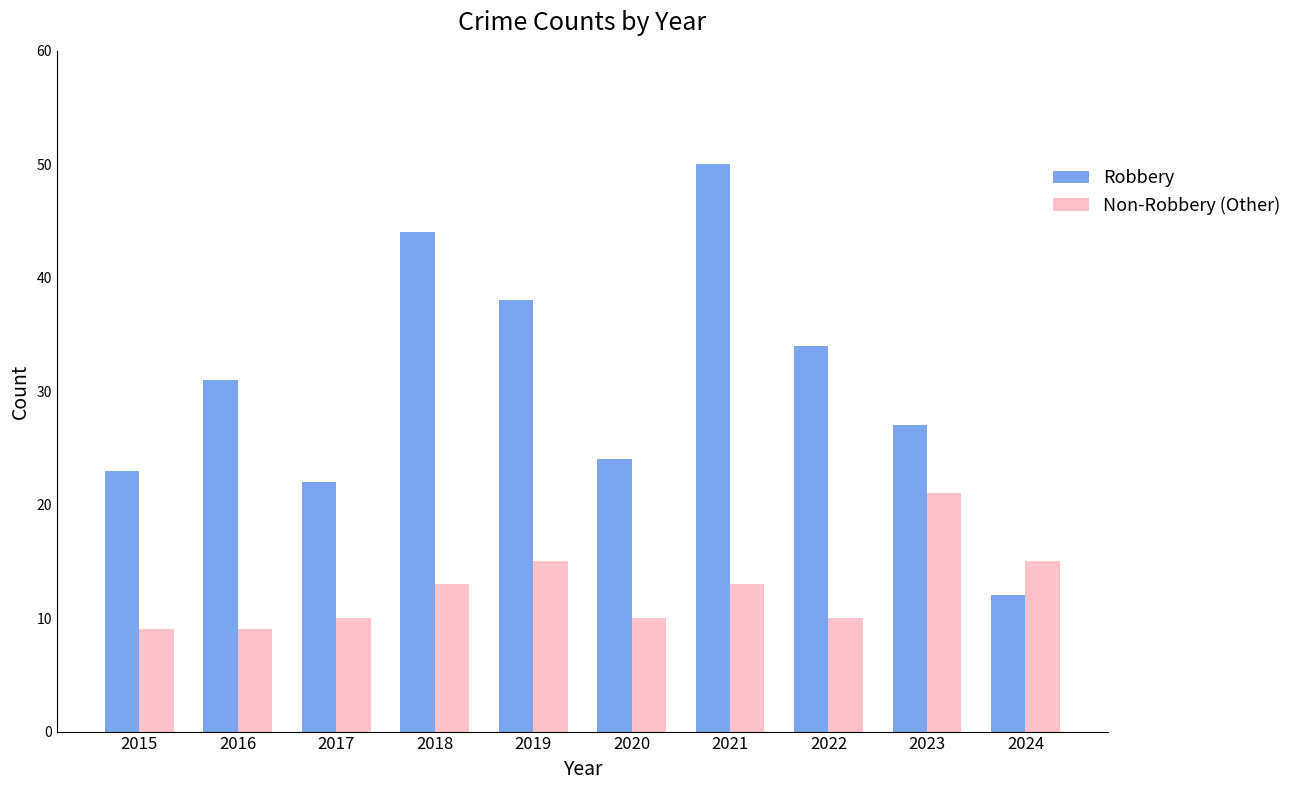

The Non-Robbery (Other) series shows 10 at 2020. True or false?

True